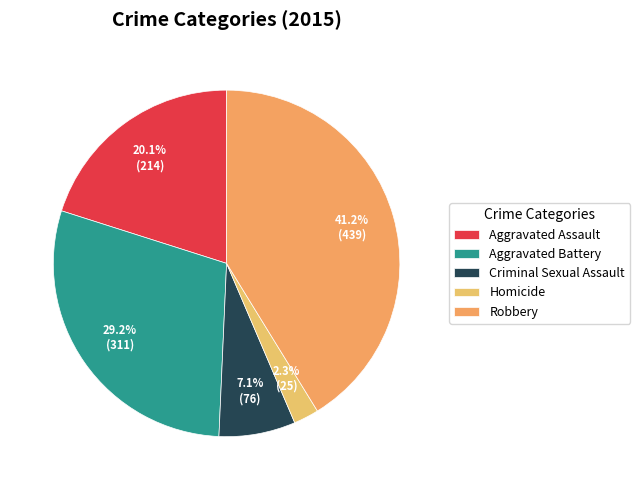

To the nearest percent, what is the combined percentage of Aggravated Battery and Aggravated Assault?

49%